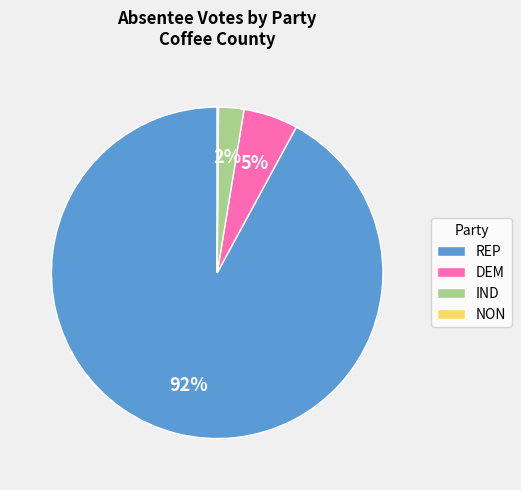

What is the largest slice in the pie chart?

REP